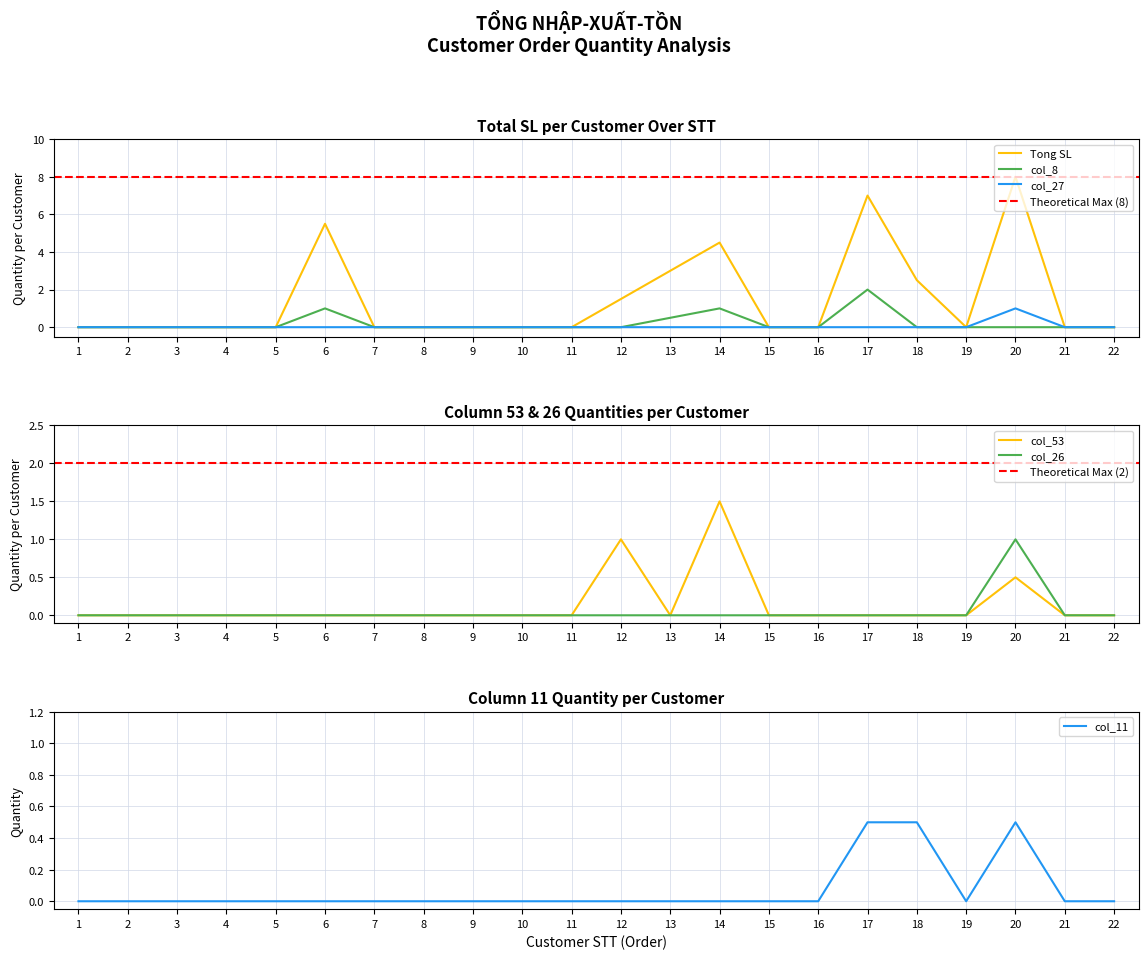

At which label is Tong SL closest to 4?

14